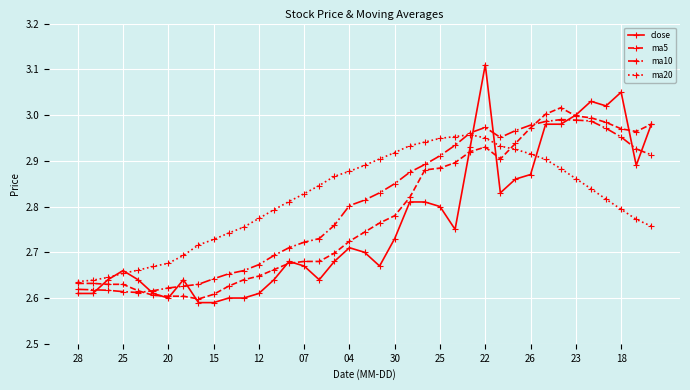

At how many categories does at least one series exceed 2?

39